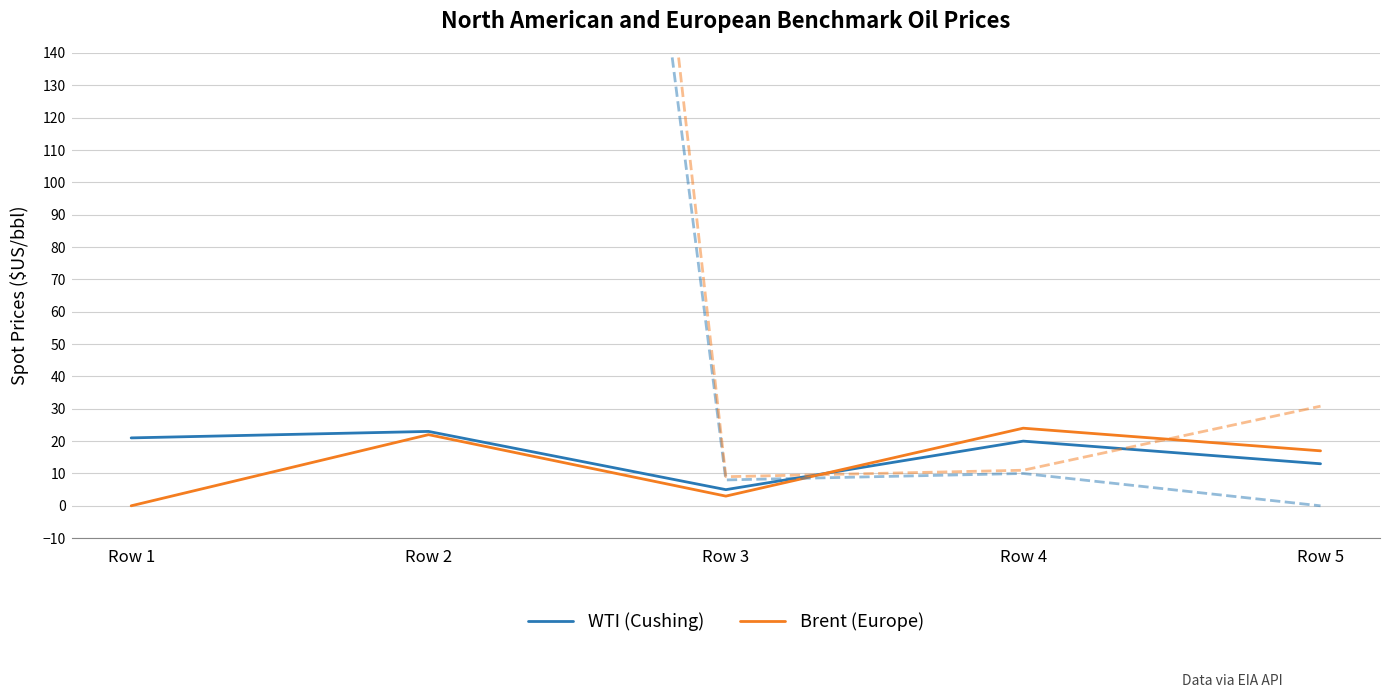

Which series has the largest range (max minus min)?

Brent (Europe) (alt)